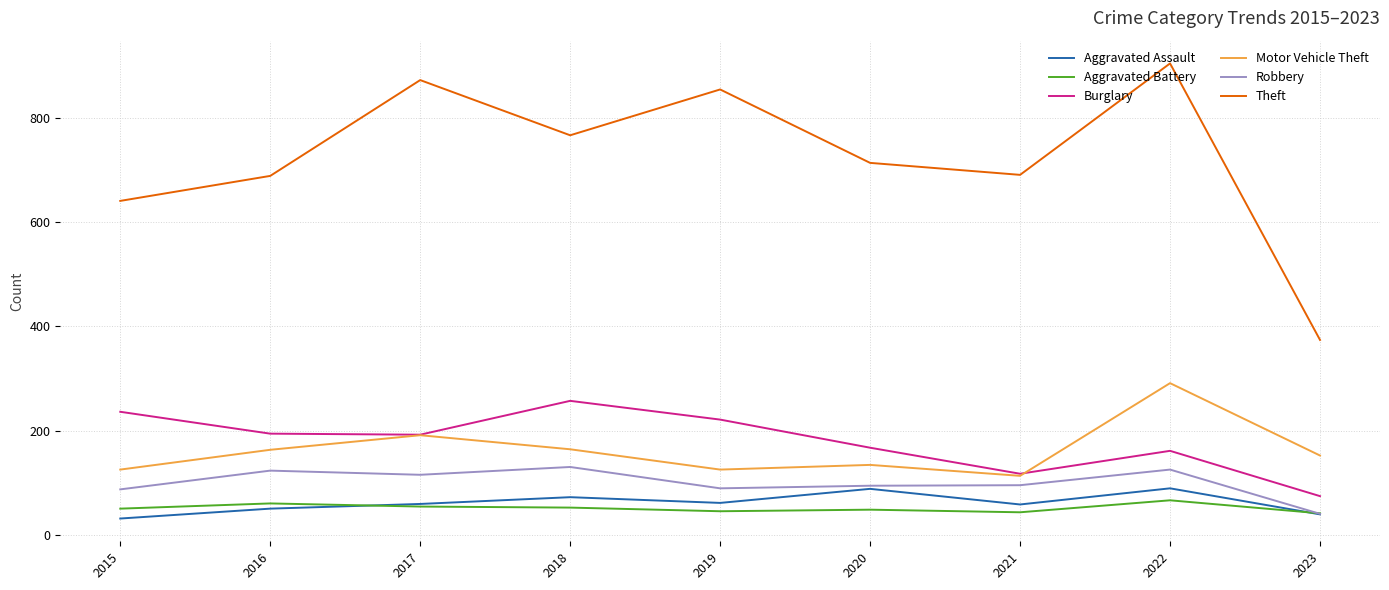

How many Aggravated Assault values are between 50 and 72?

5